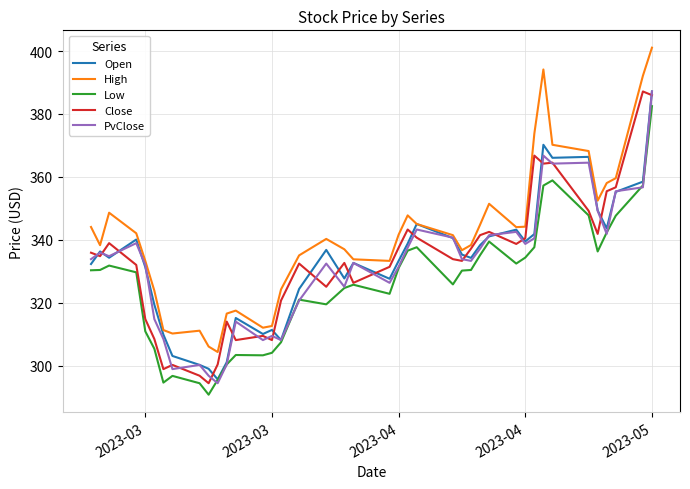

What is the greatest value displayed?

401.1